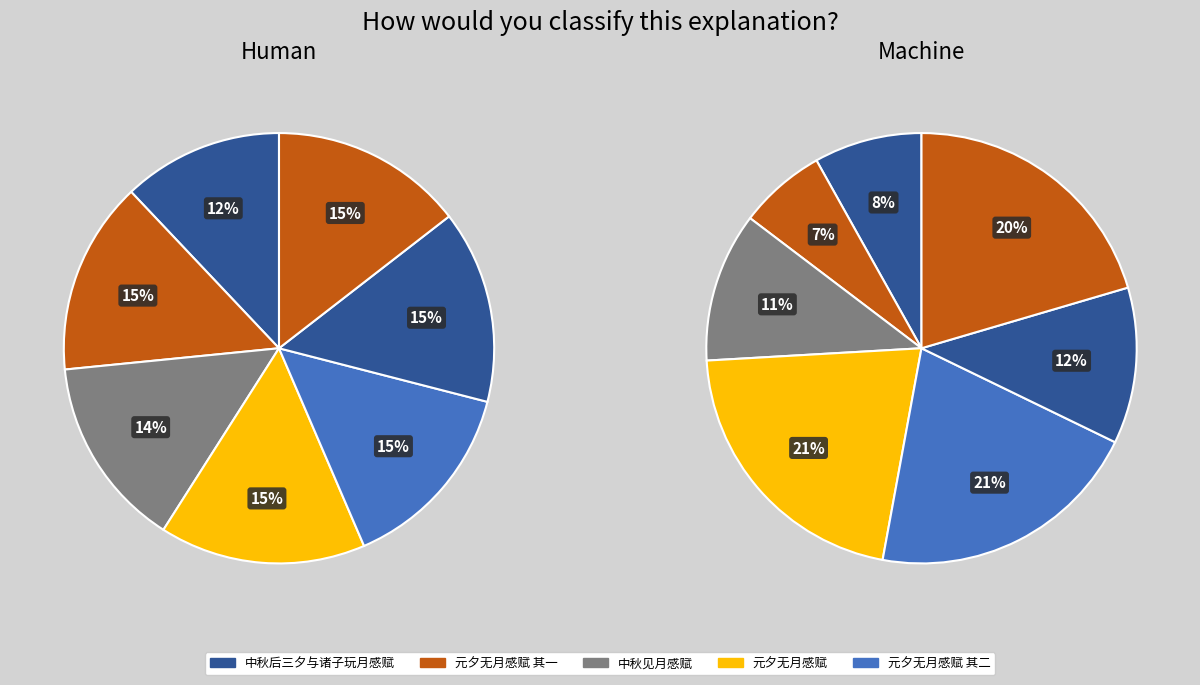

Is it true that 元夕无月感赋 其一 is 14% of the pie?

False